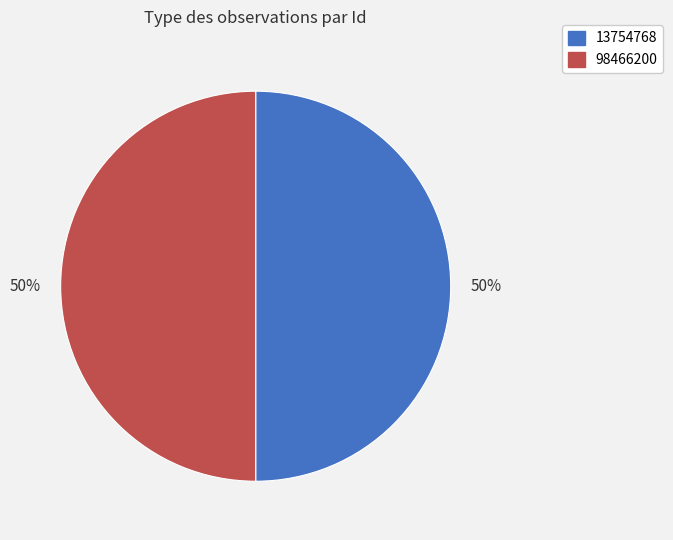

To the nearest percent, what portion does 13754768 represent?

50%